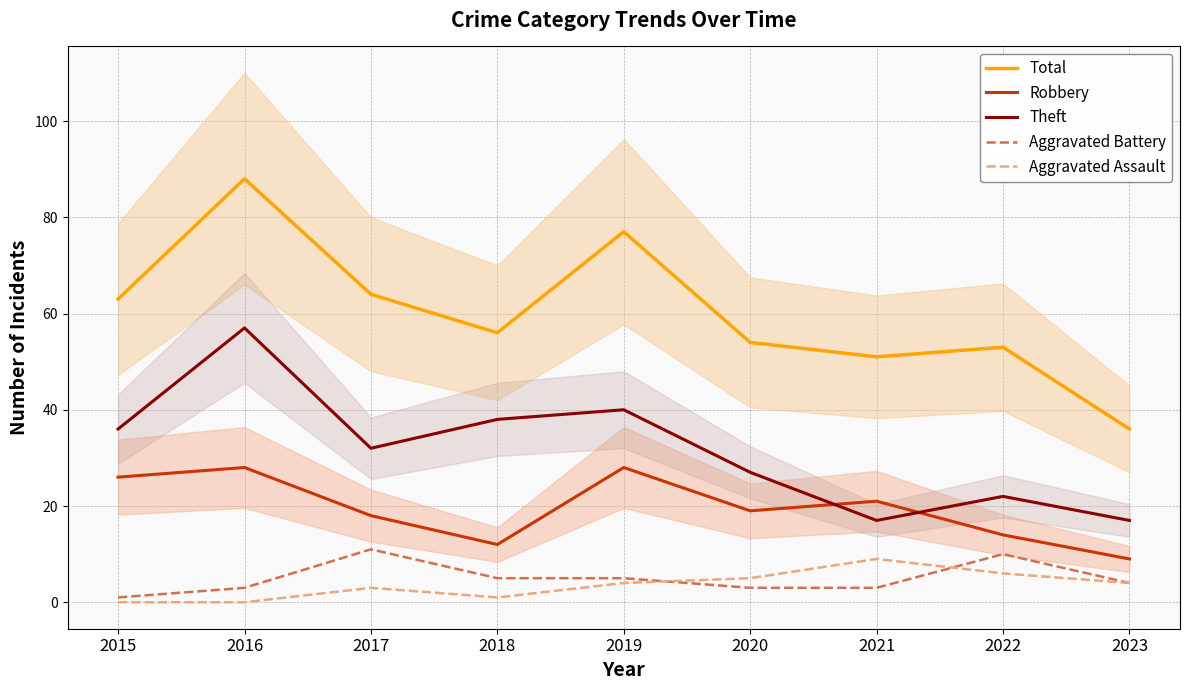

True or false: Aggravated Battery and Total cross at least once.

False